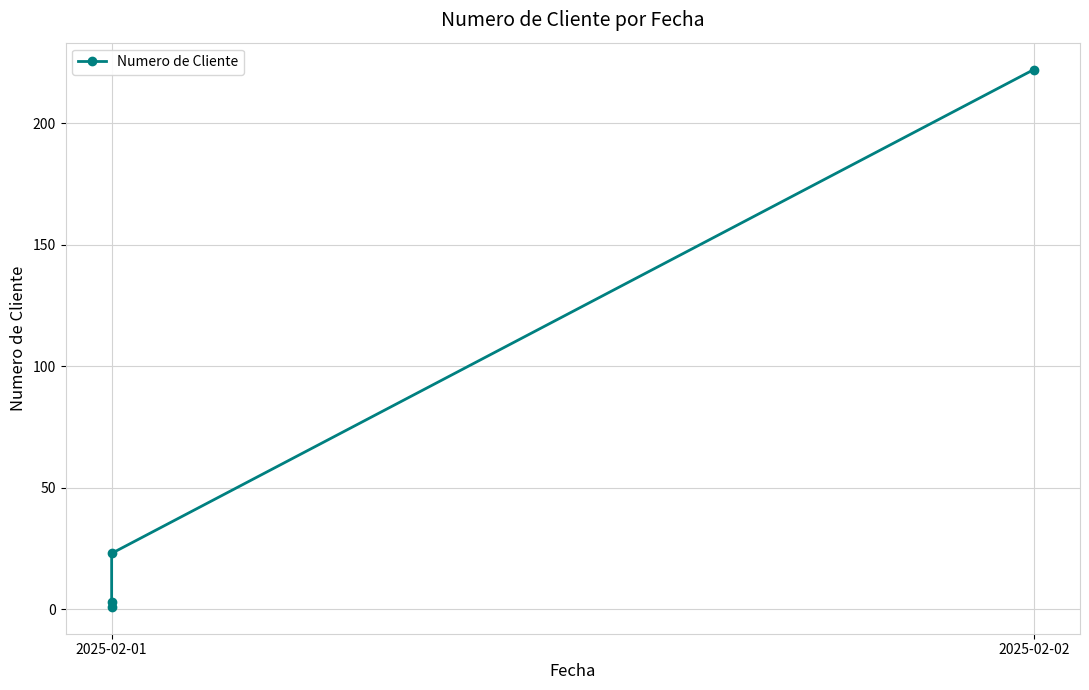

What is the minimum value shown in the chart?

1